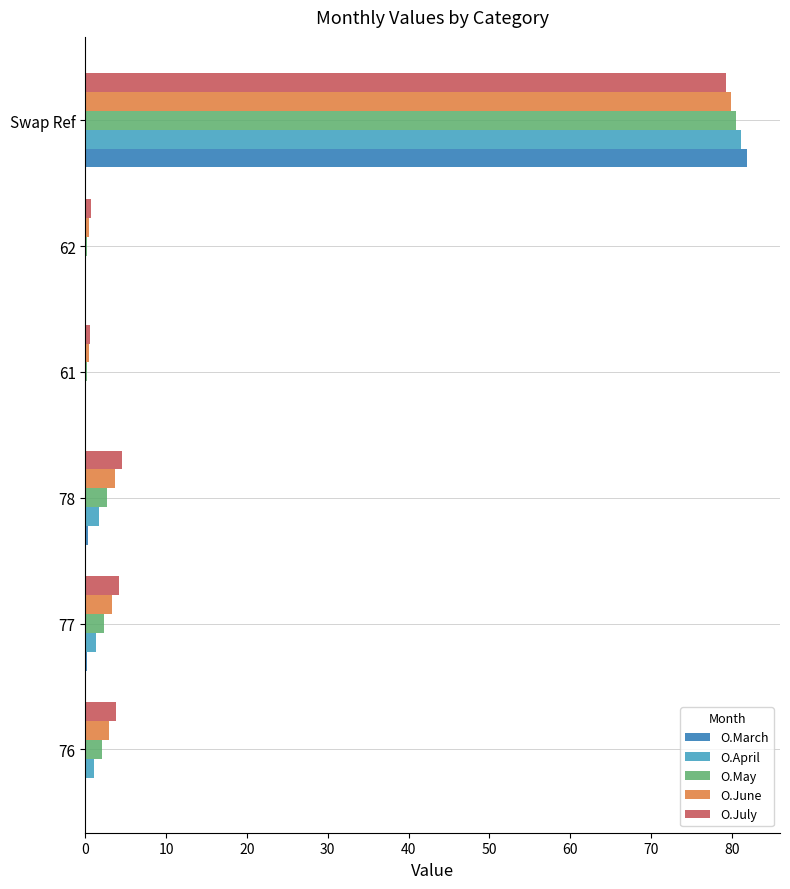

Is the value of O.July at 62 greater than the value of O.June at 78?

No